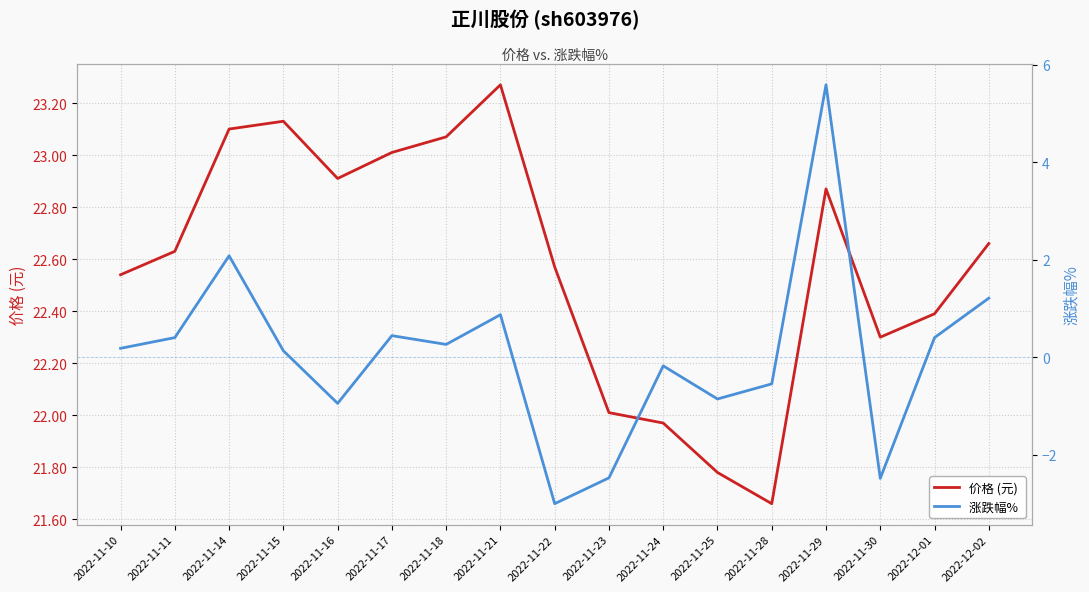

What is the value of the 价格 (元) point at the 12th from the left?

21.8